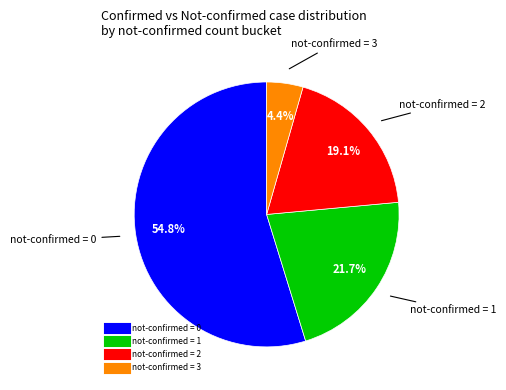

Is there a majority slice in this chart?

Yes